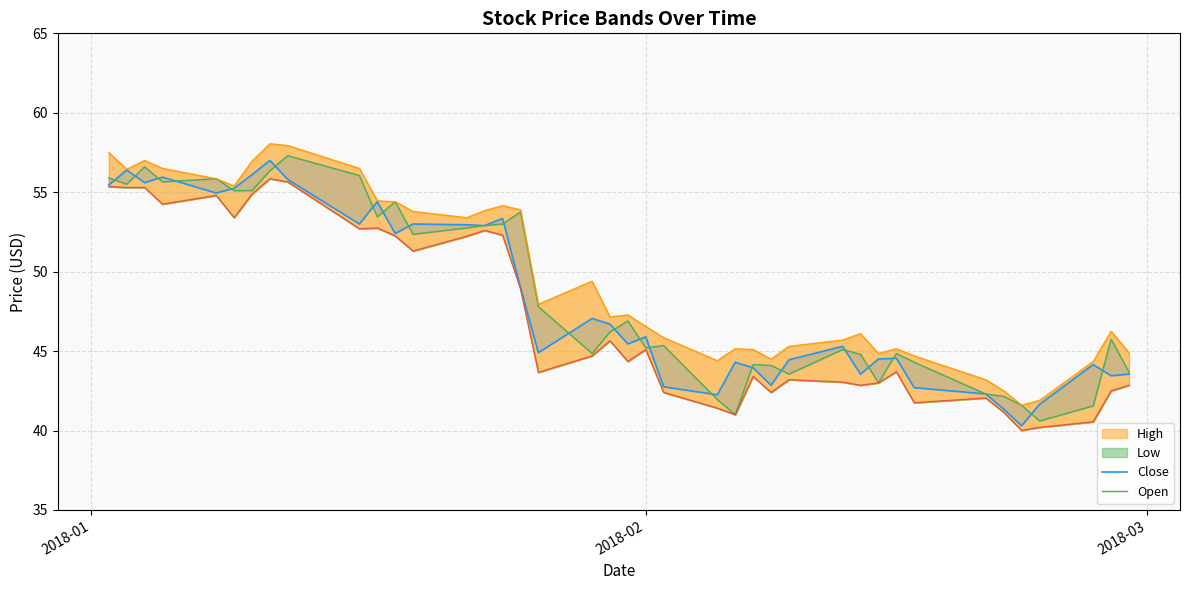

The value of Low at 38 is 67.1. True or false?

False